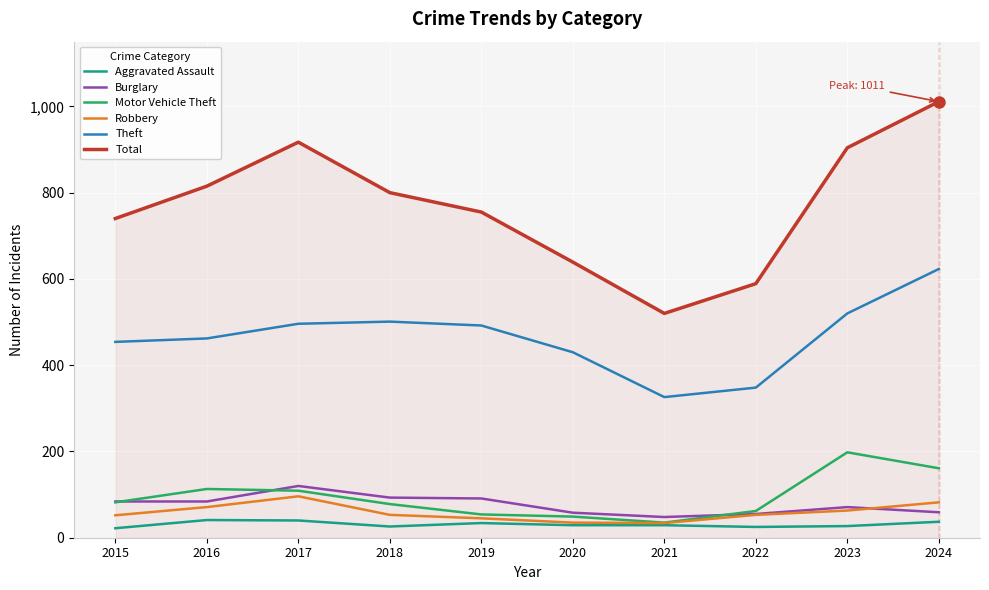

True or false: Burglary and Total cross at least once.

False